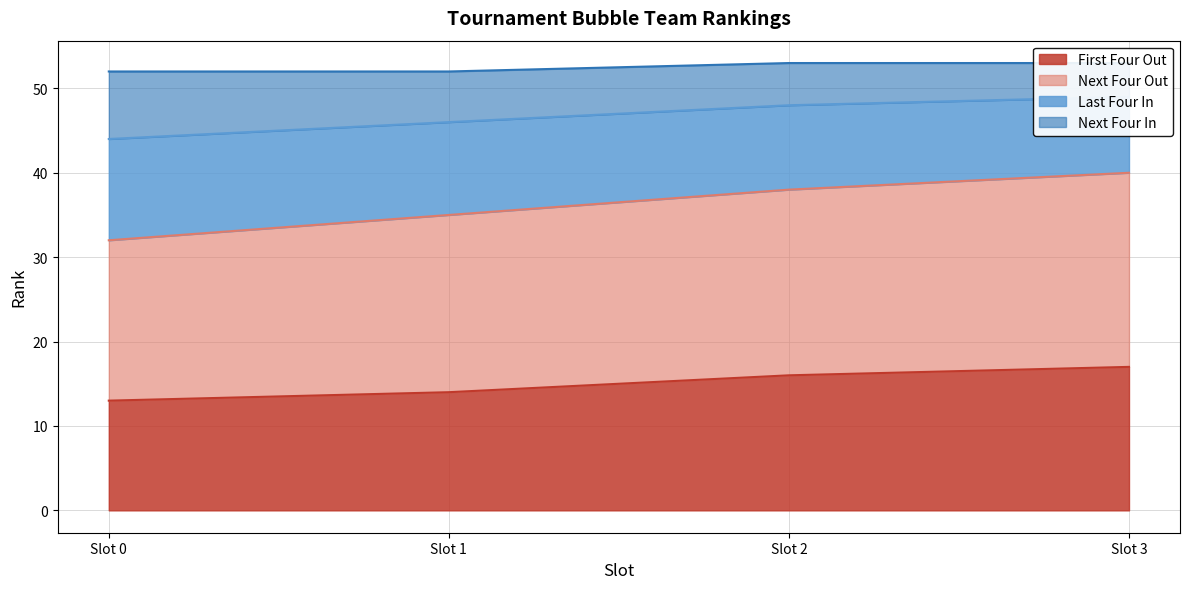

True or false: First Four Out has a value of 13 at Slot 0.

True